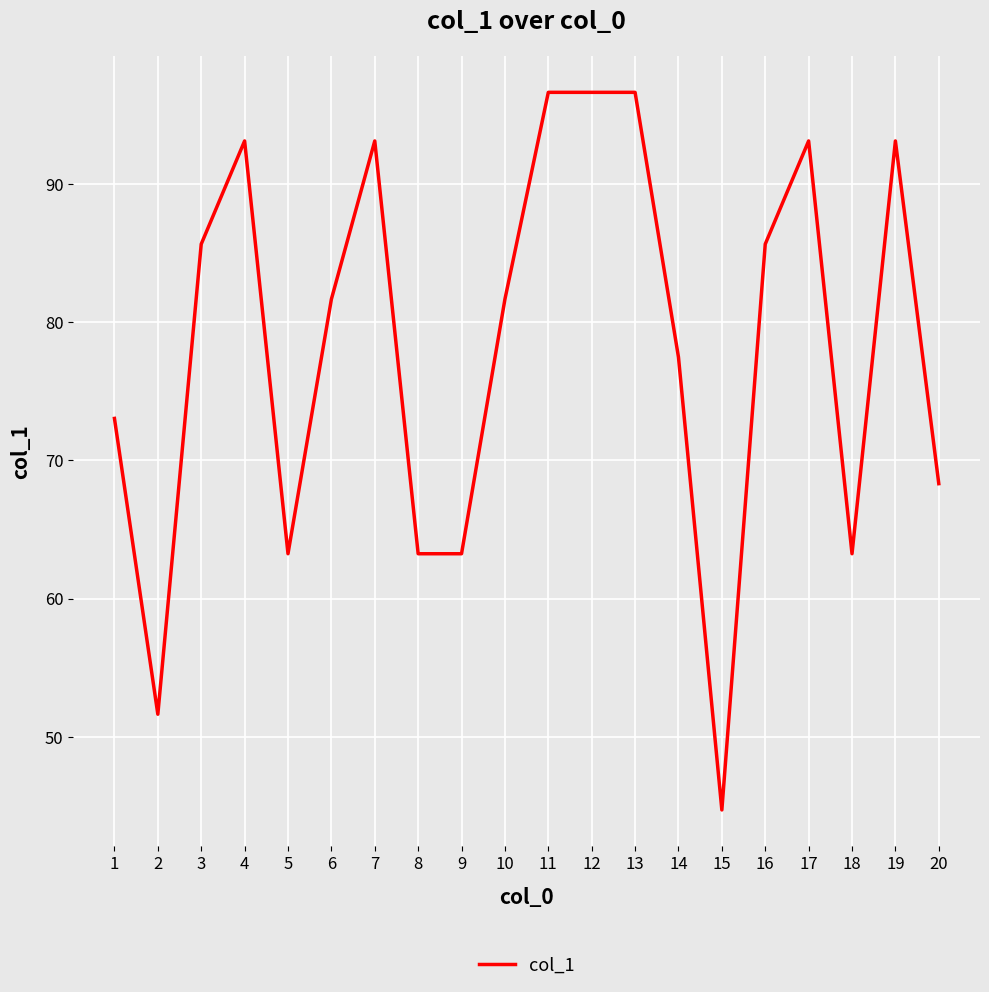

Where does the data first go above 81?

3